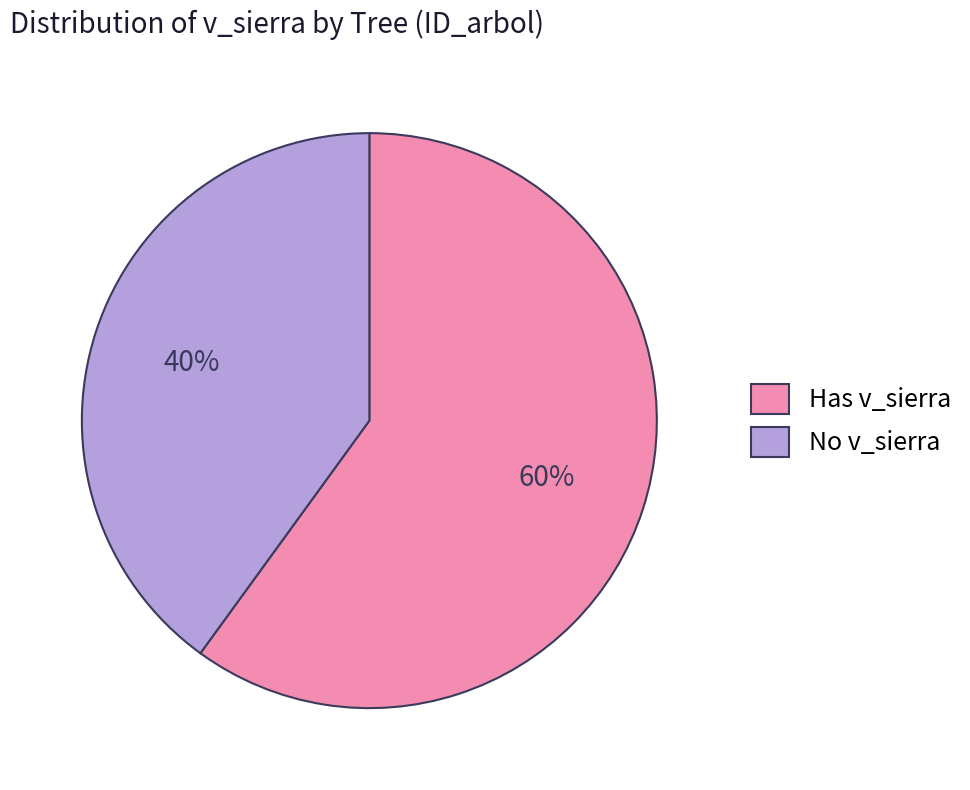

Which slice represents more than half of the pie?

Has v_sierra